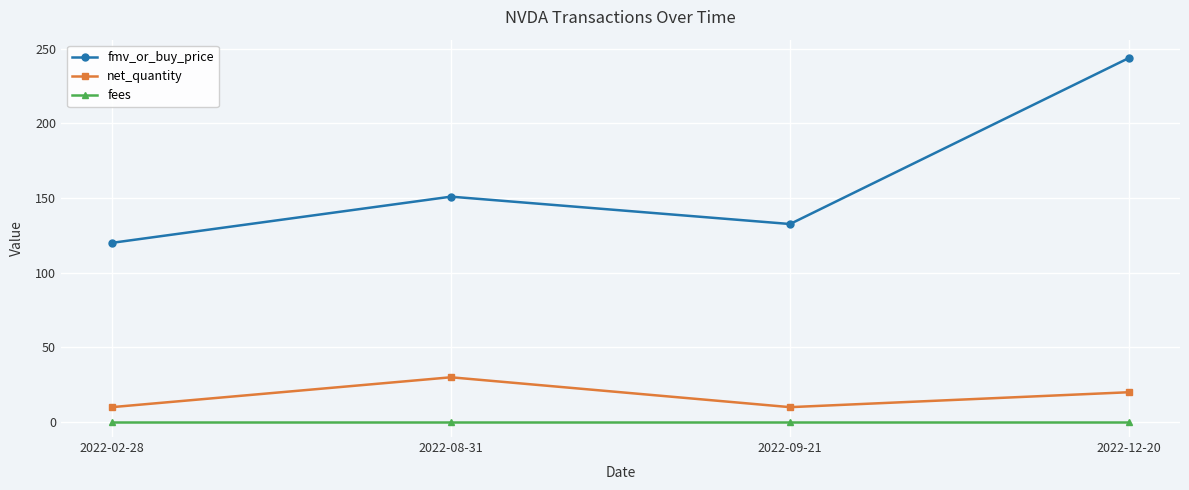

What is the label of the 4th point from the right?

2022-02-28